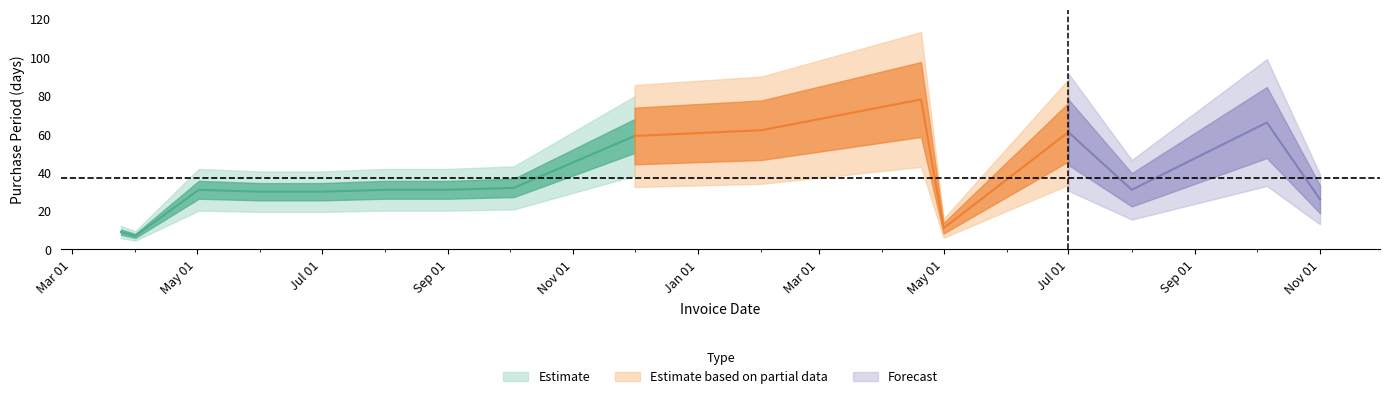

What is the greatest value displayed?

78